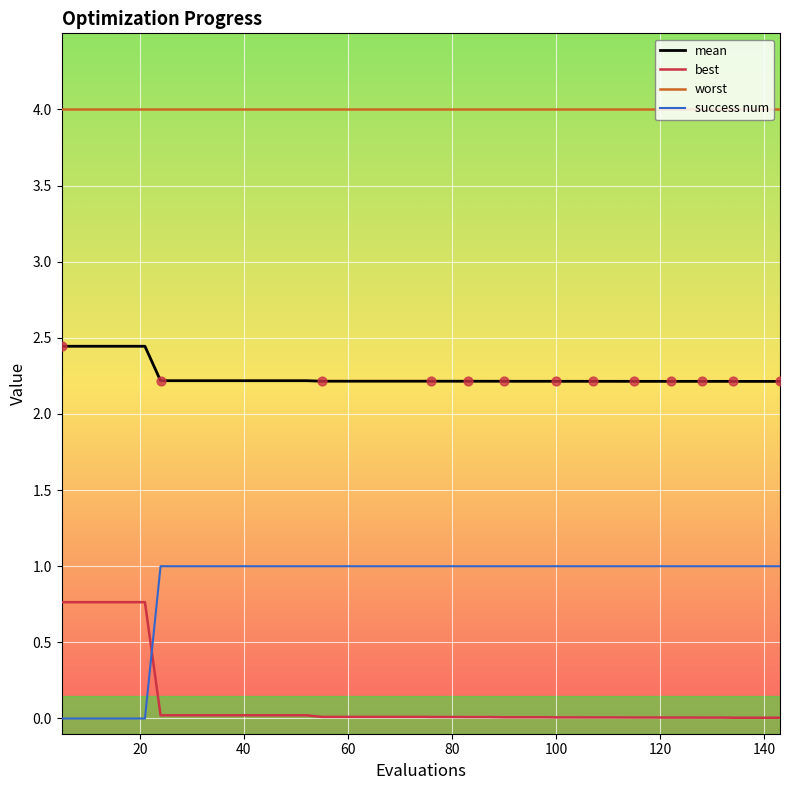

At how many categories does at least one series exceed 0?

40